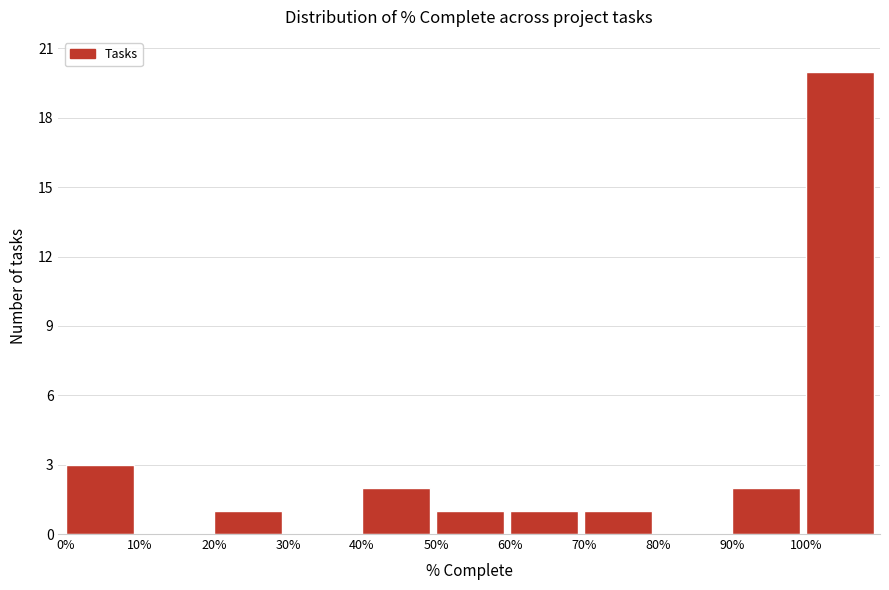

Reading right to left, extract all data points from this chart.

100%=20	90%=2	80%=0	70%=1	60%=1	50%=1	40%=2	30%=0	20%=1	10%=0	0%=3